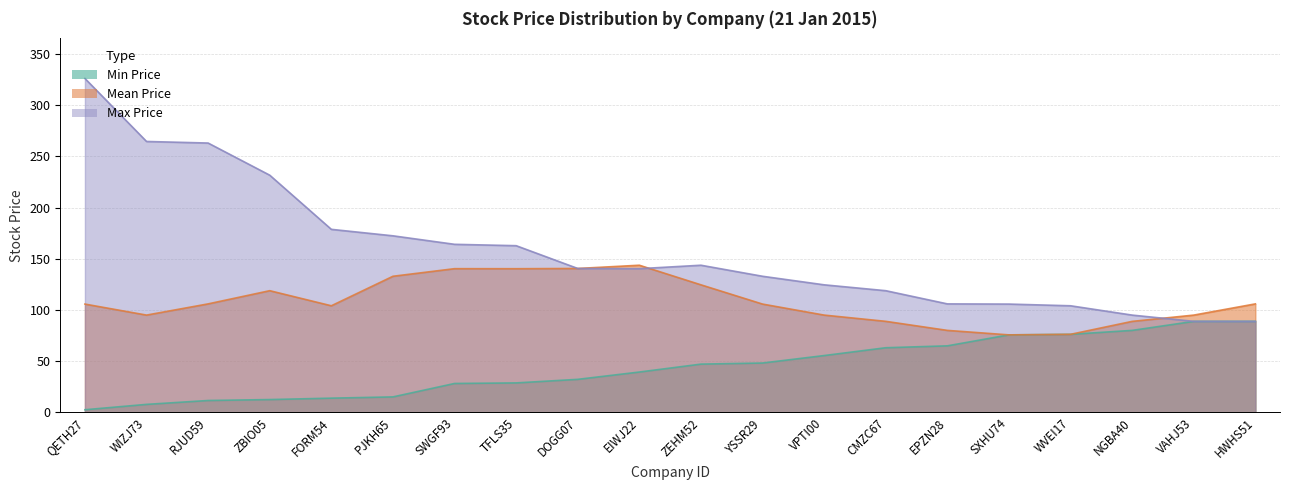

At which category does Mean Price reach its first local valley?

WIZJ73